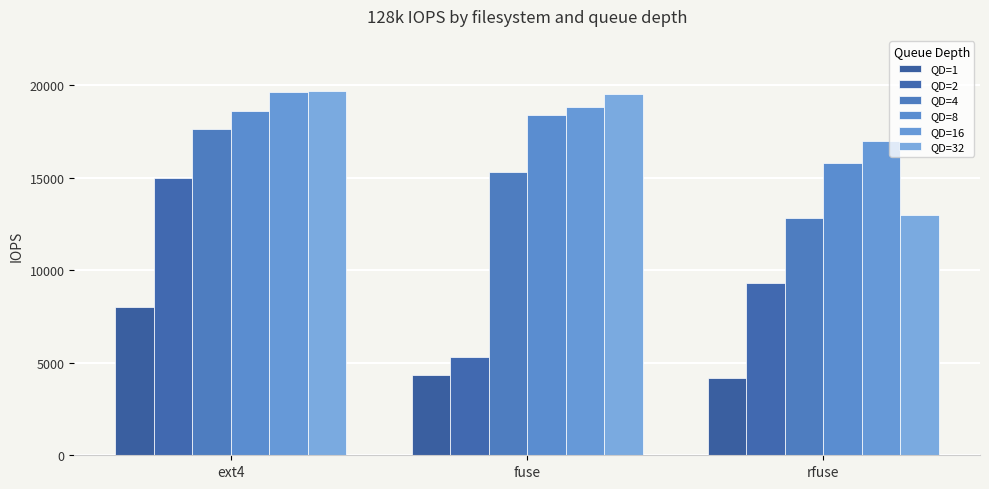

List the labels in order of QD=2 value, largest first.

ext4, rfuse, fuse